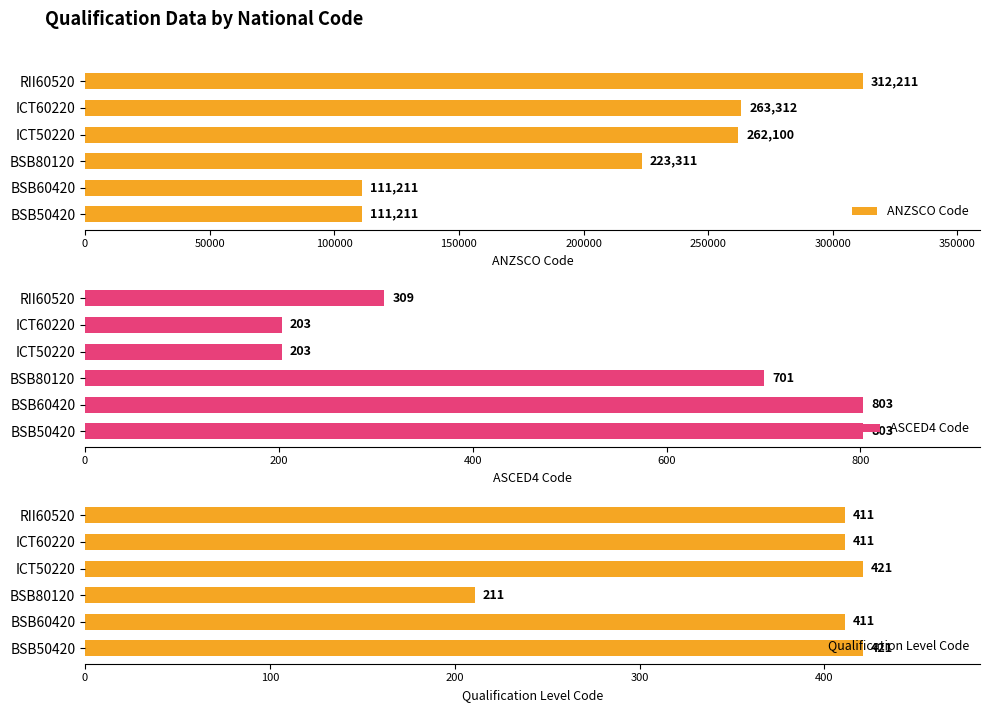

Read the ANZSCO Code value at ICT50220, to the nearest 50.

262100